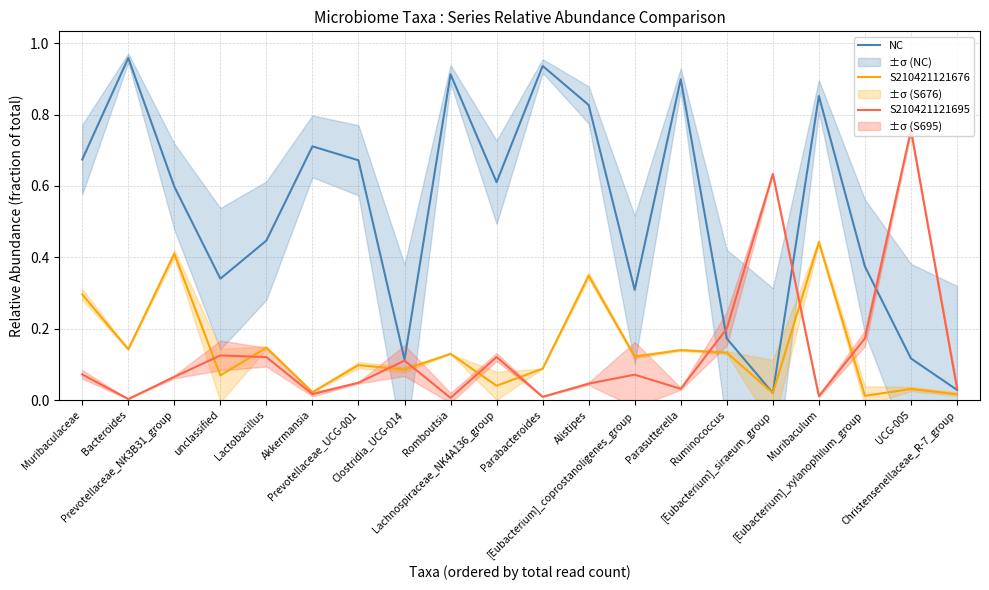

Where is the first local maximum for S210421121695?

unclassified